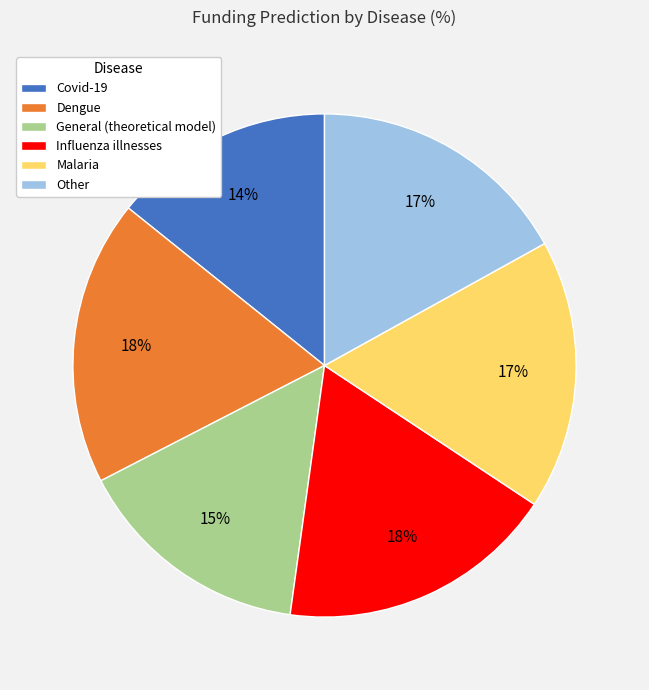

Which has a higher value, Other or Dengue?

Dengue